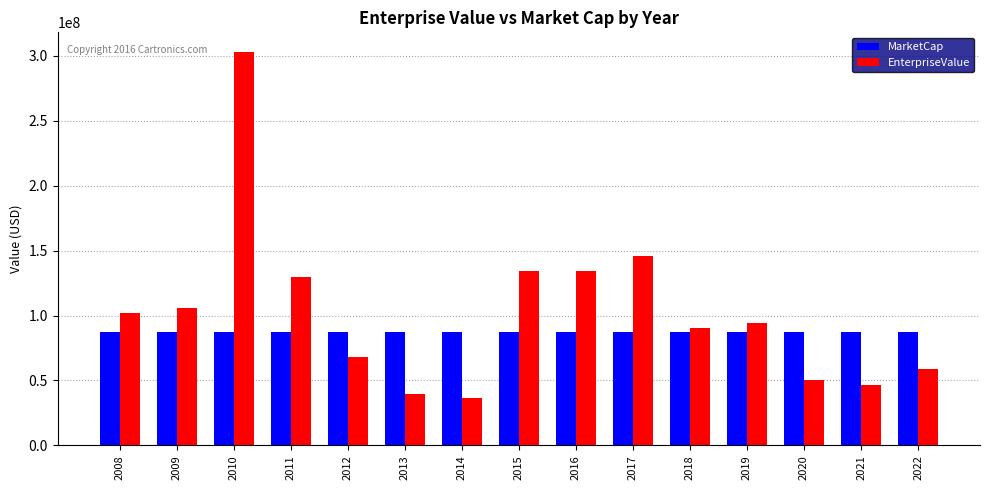

The MarketCap series shows 33041772.1 at 2021. True or false?

False